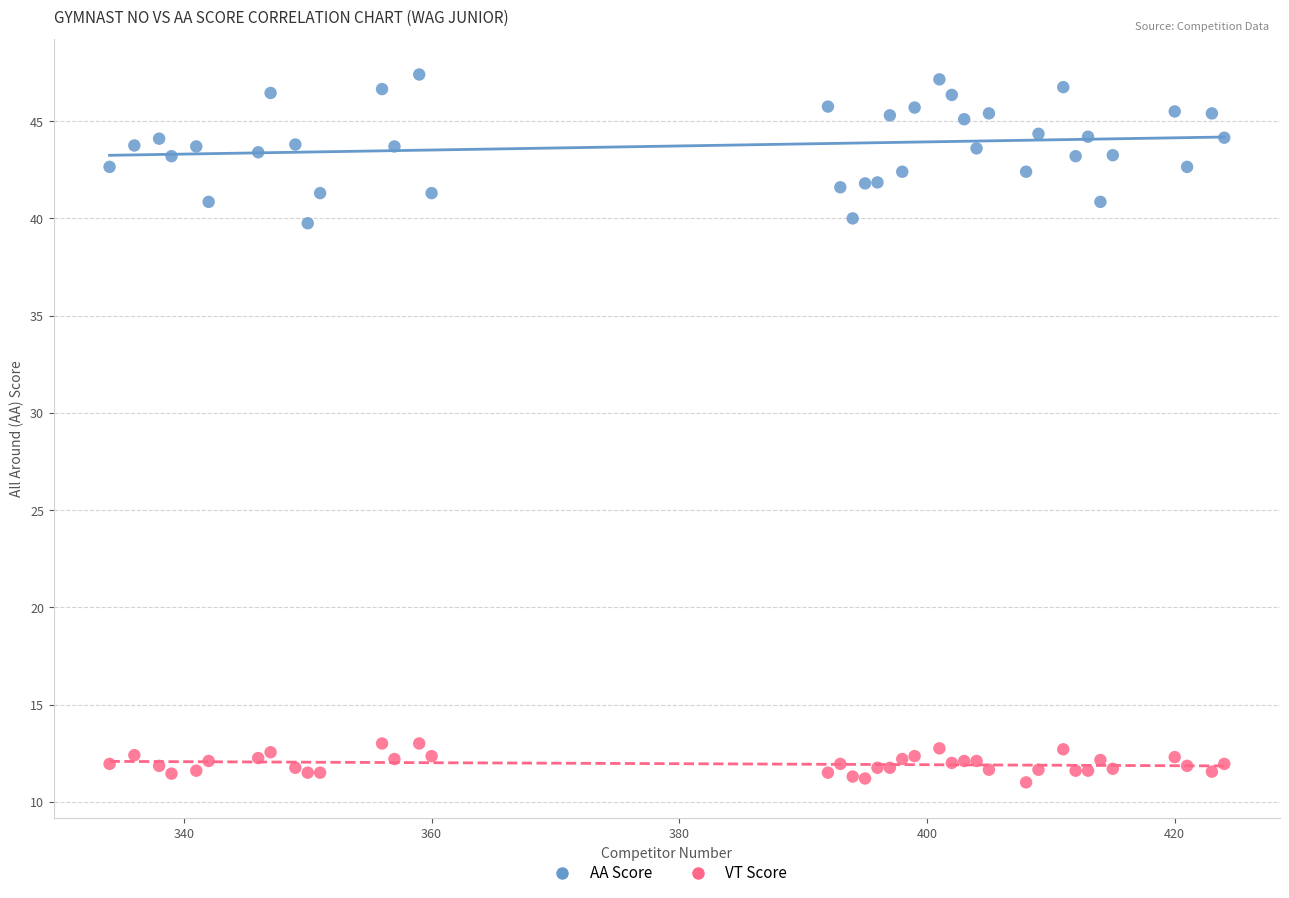

Which series has the widest spread of Y values?

AA Score